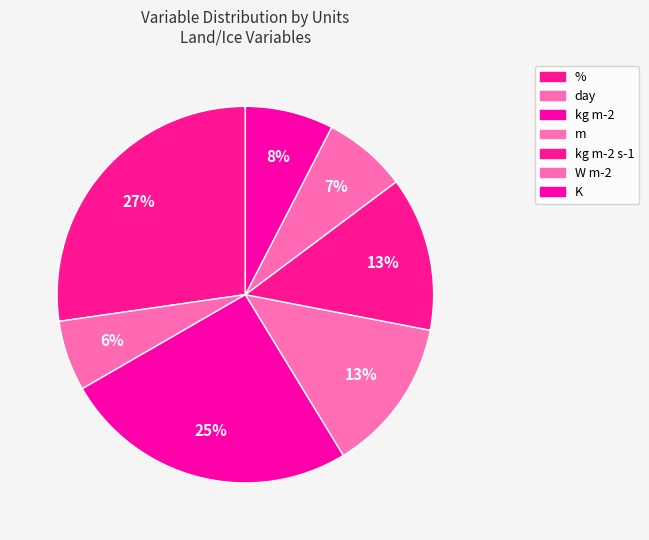

Which has a higher value, % or kg m-2 s-1?

%